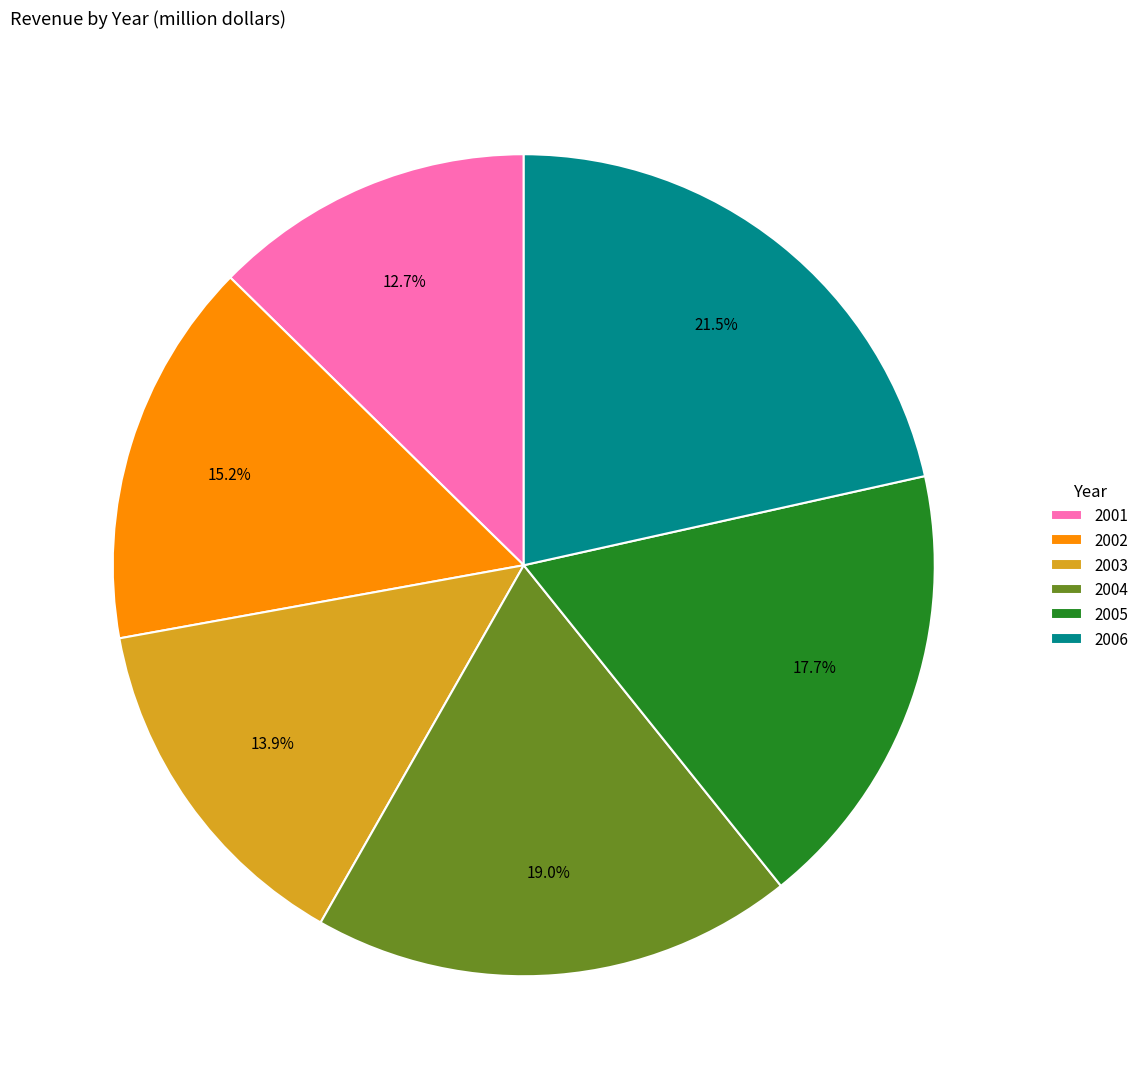

Does any single category account for the majority?

No